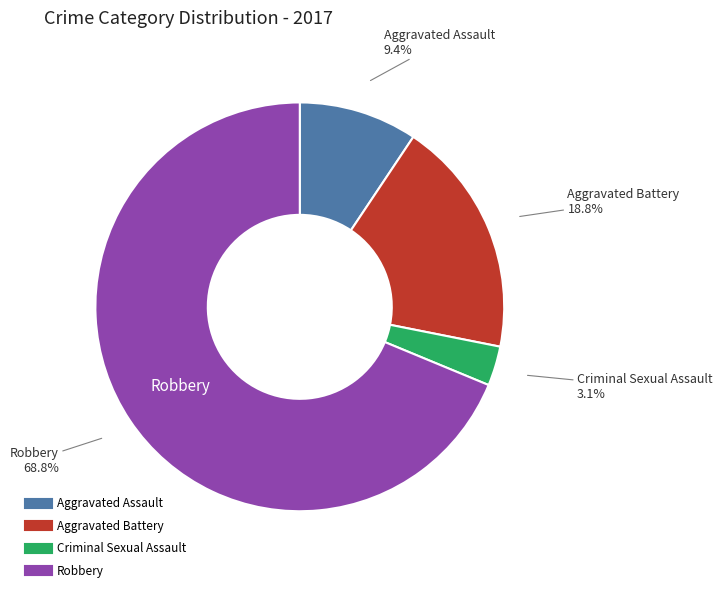

To the nearest percent, what is the combined percentage of Aggravated Assault and Robbery?

78%